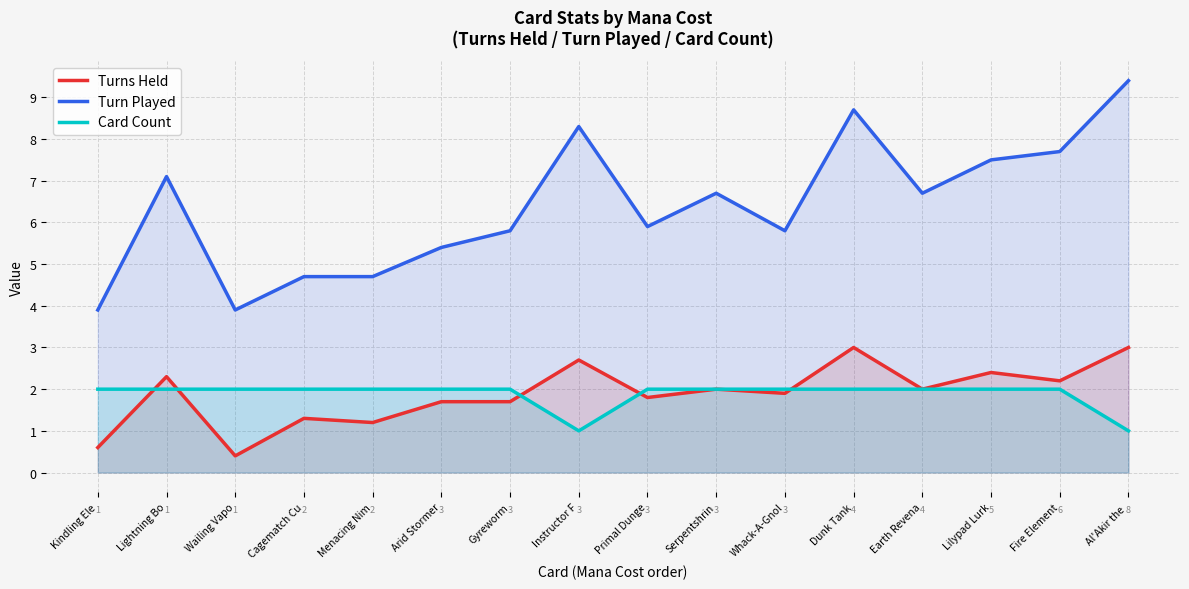

What is the label of the 12th point from the left?

Dunk Tank